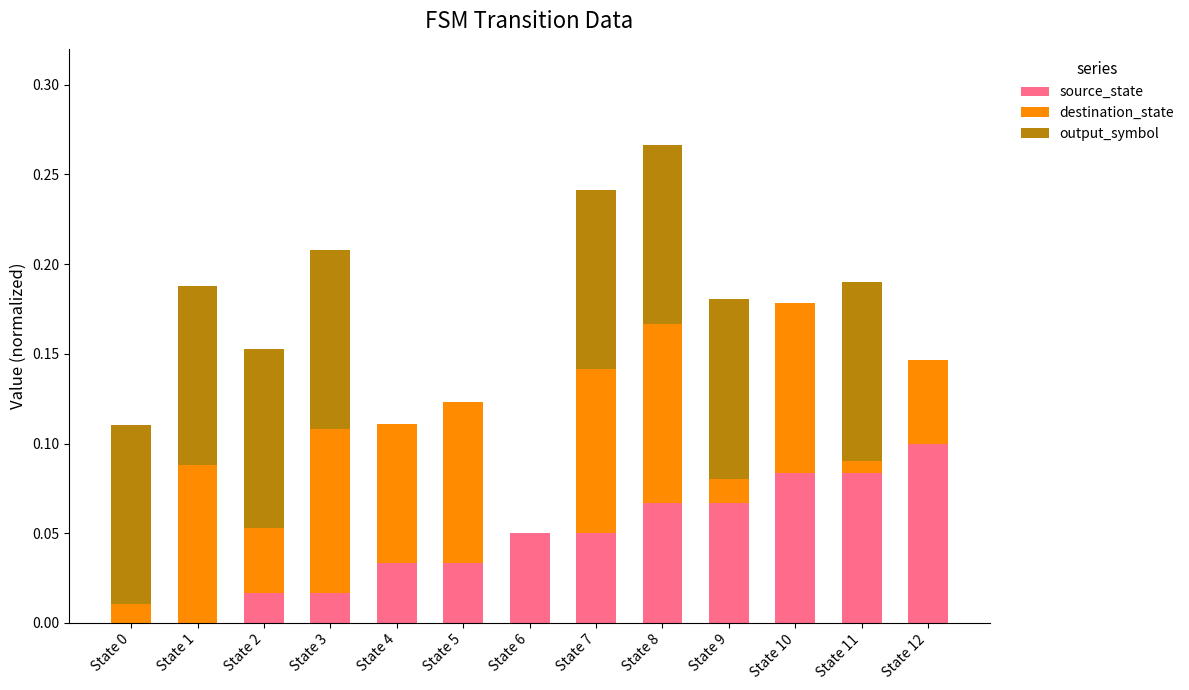

Which category has the highest value in the source_state series?

State 12